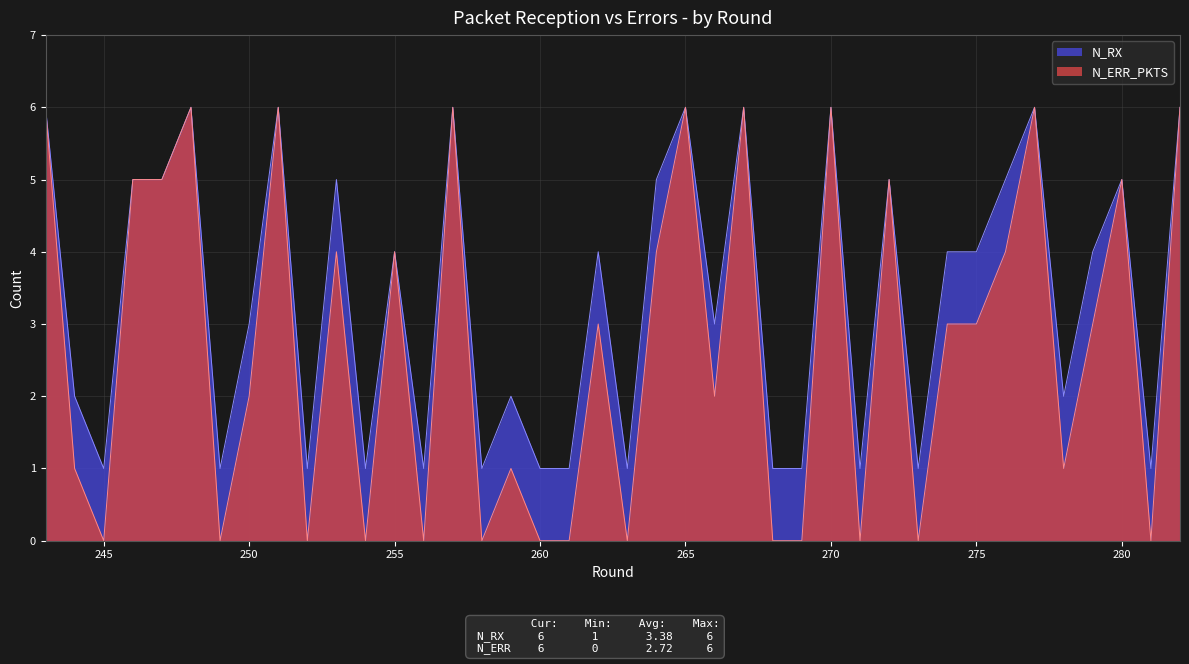

Reading right to left, extract all data points from this chart.

N_RX: 6	1	5	4	2	6	5	4	4	1	5	1	6	1	1	6	3	6	5	1	4	1	1	2	1	6	1	4	1	5	1	6	3	1	6	5	5	1	2	6
N_ERR_PKTS: 6	0	5	3	1	6	4	3	3	0	5	0	6	0	0	6	2	6	4	0	3	0	0	1	0	6	0	4	0	4	0	6	2	0	6	5	5	0	1	6